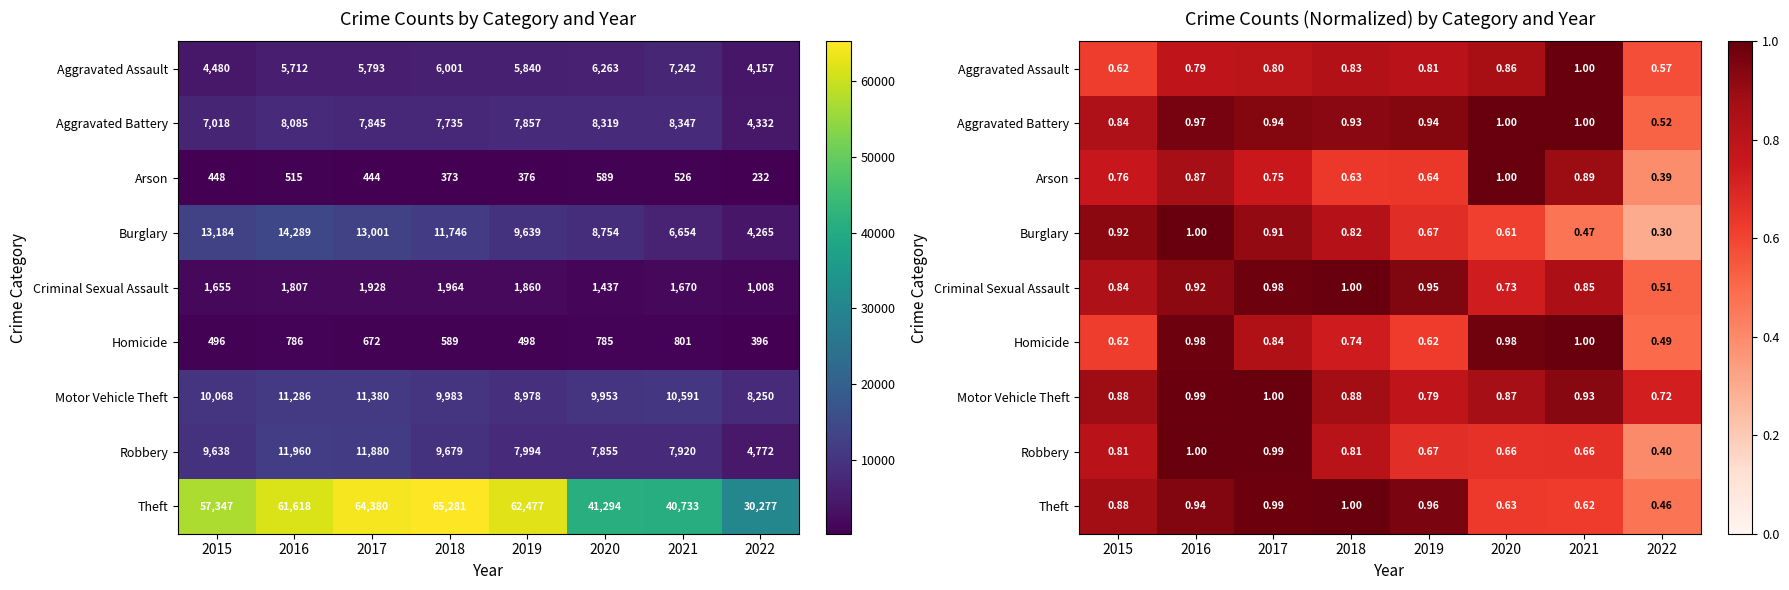

Is it true that Aggravated Battery equals 1.3 at 2018?

False